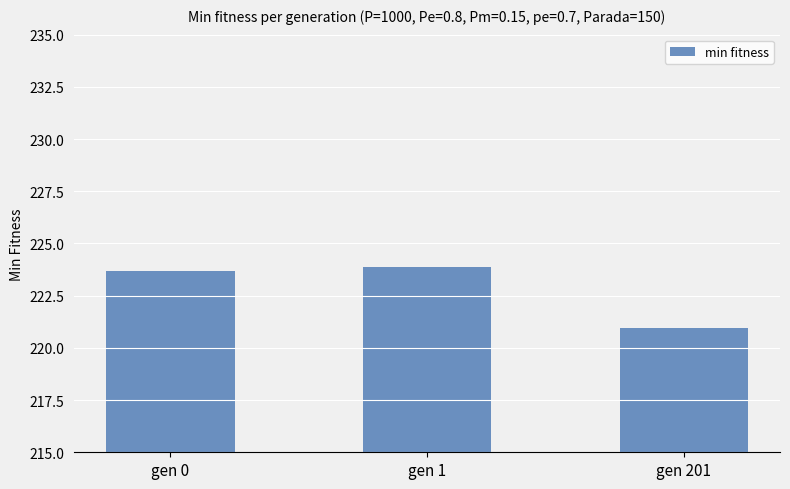

How many values are between 220 and 223?

1